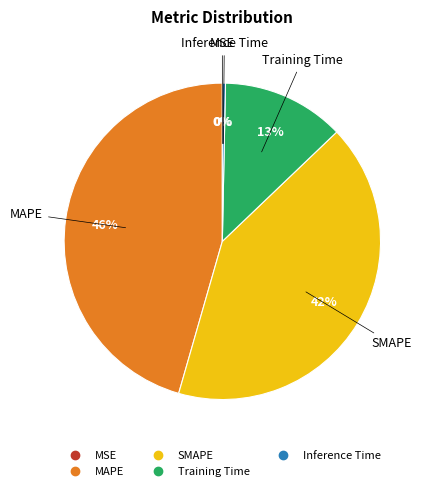

True or false: MSE accounts for 0% of the total.

True